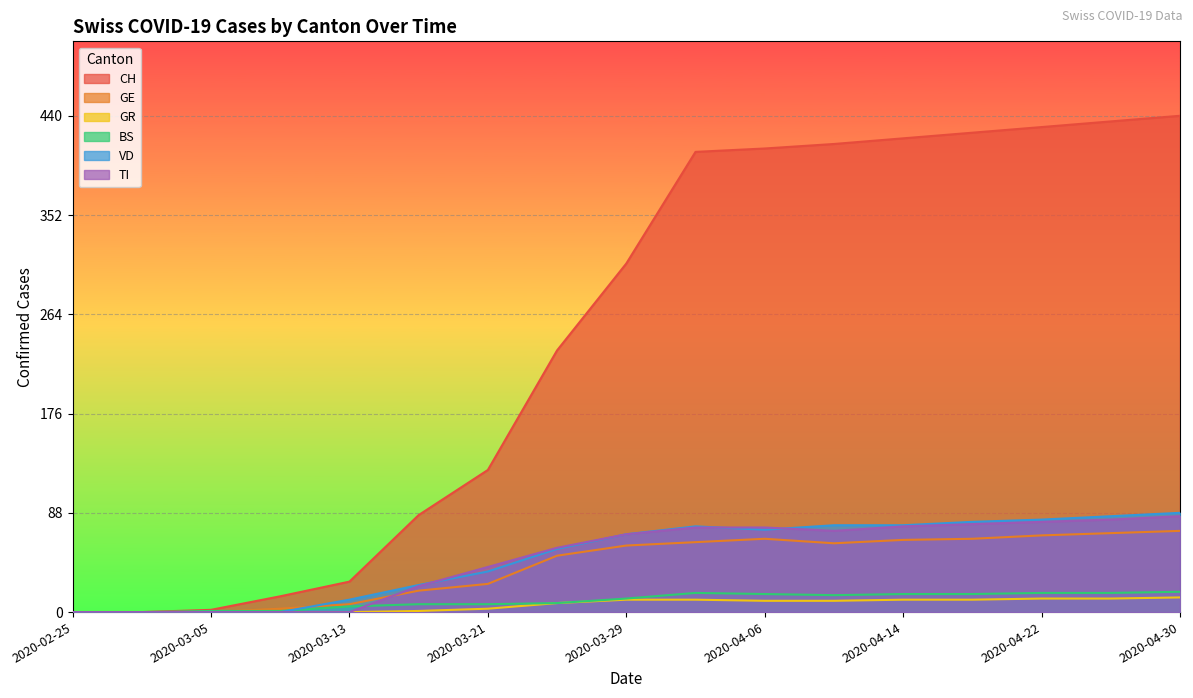

Does the chart display data point markers on the line(s)?

No